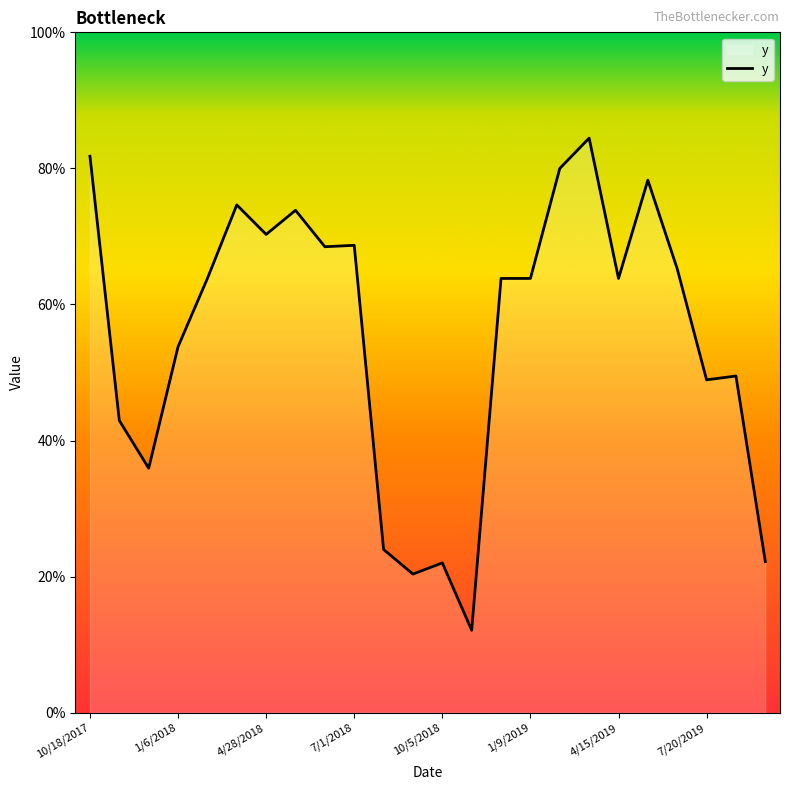

Reading right to left, transcribe all the data shown in this chart.

0.2	0.5	0.5	0.7	0.8	0.6	0.8	0.8	0.6	0.6	0.1	0.2	0.2	0.2	0.7	0.7	0.7	0.7	0.7	0.6	0.5	0.4	0.4	0.8